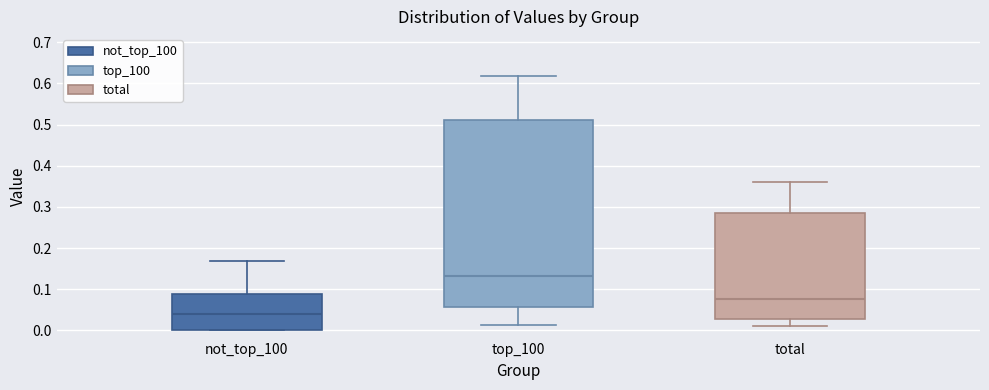

Comparing the boxes themselves (not the whiskers), which one is the tallest?

top_100